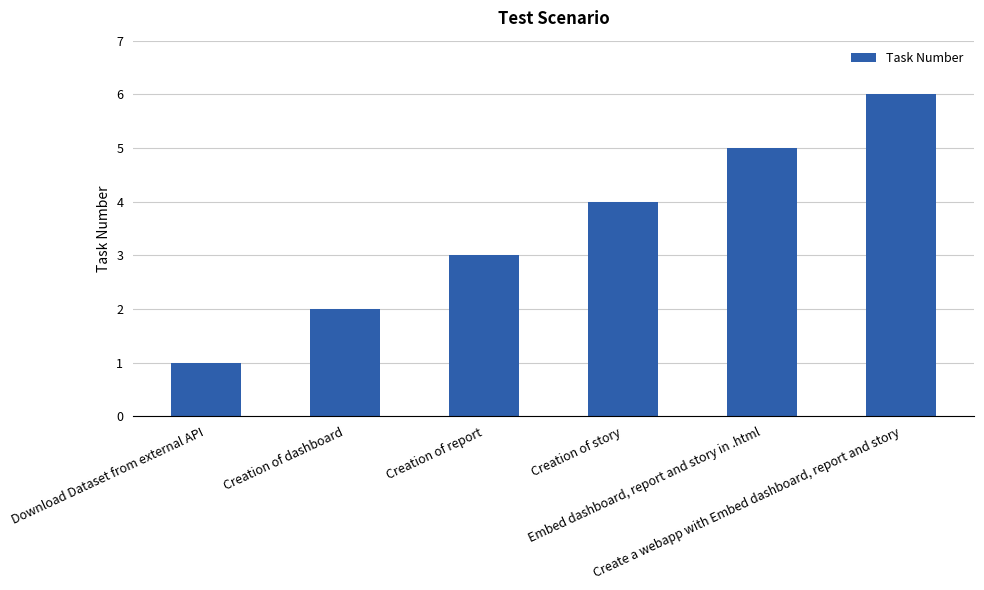

True or false: the data shows 2 at Creation of dashboard.

True